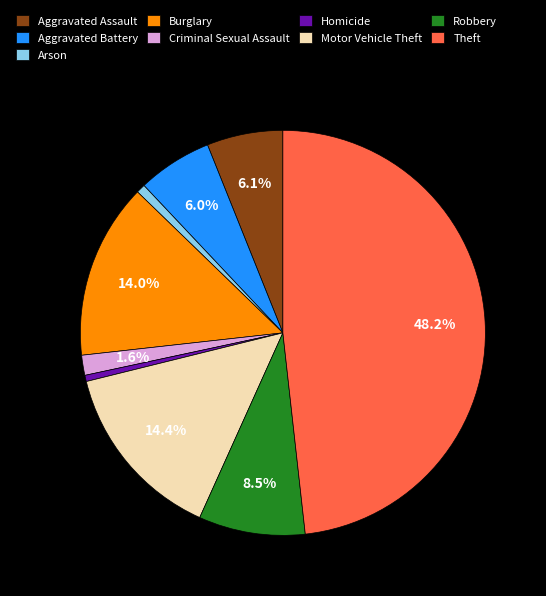

Between Homicide and Aggravated Assault, which is larger?

Aggravated Assault